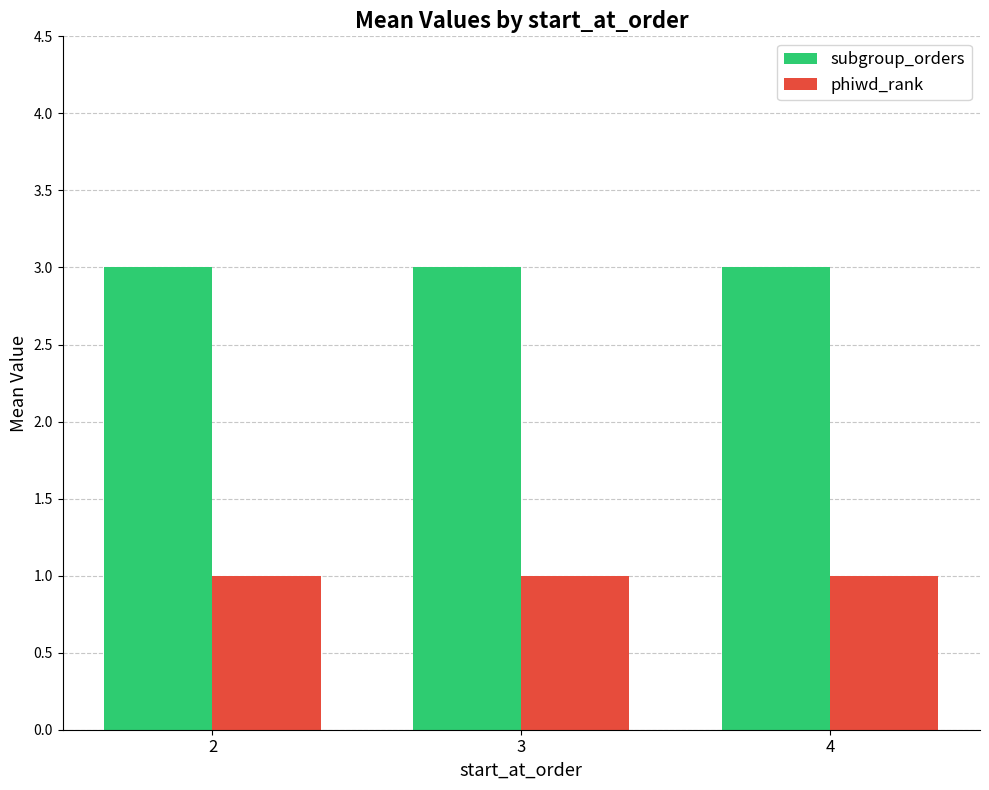

What is the sum of all subgroup_orders values?

9